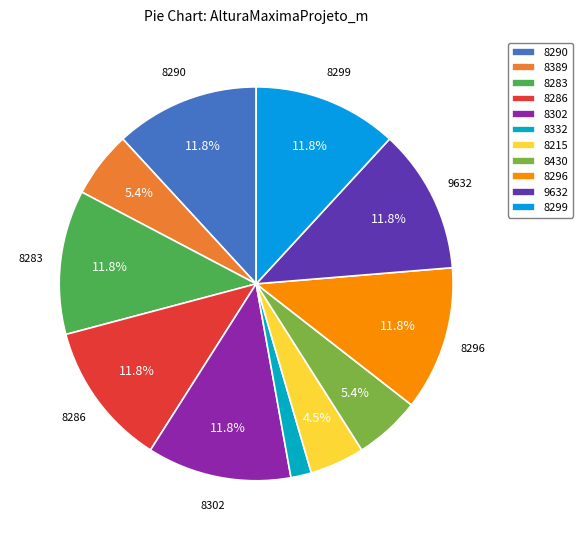

To the nearest percent, what portion does 8299 represent?

12%